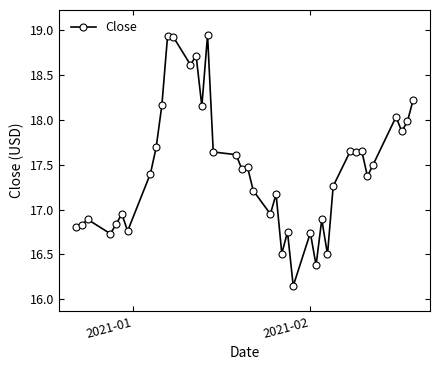

True or false: the data has more than 2 interior local peaks.

True